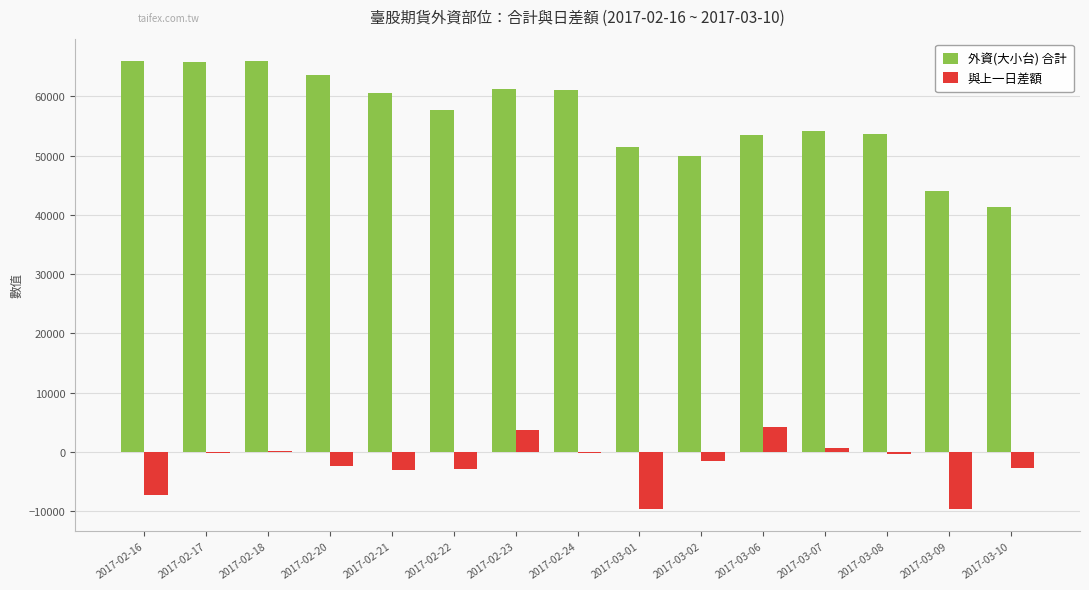

Are the bars grouped side by side (vs. stacked)?

Yes